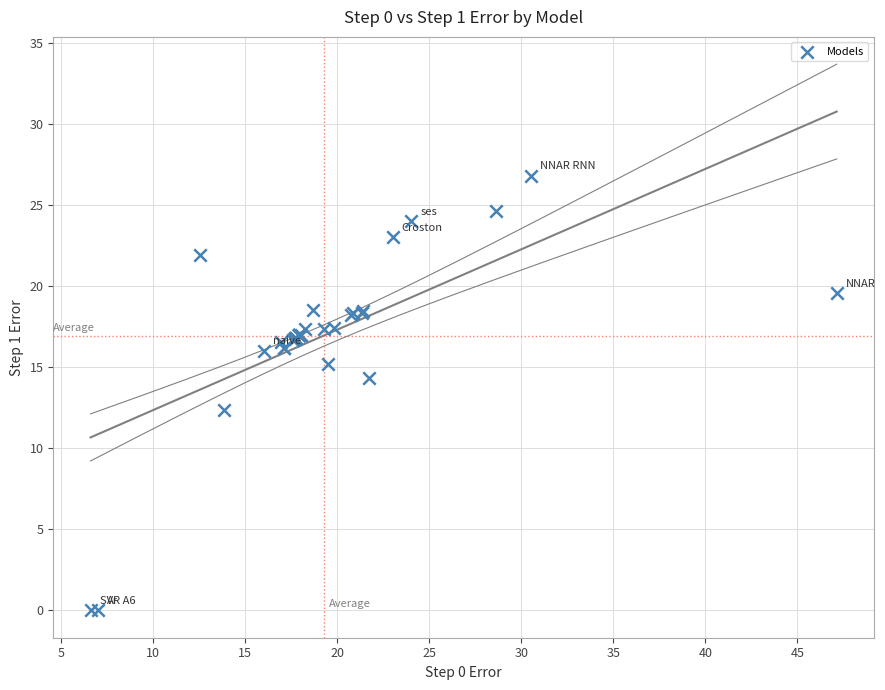

What Y value in the scatter plot is closest to 13?

12.4